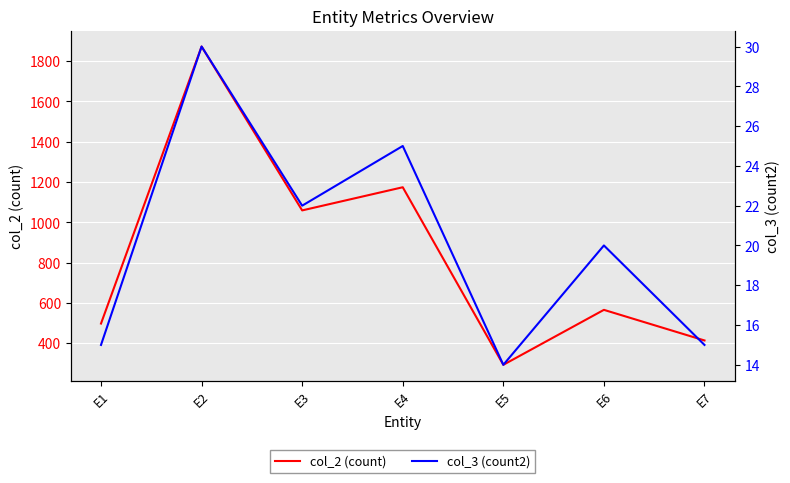

Is the value of col_3 (count2) at E5 greater than the value of col_2 (count) at E5?

No